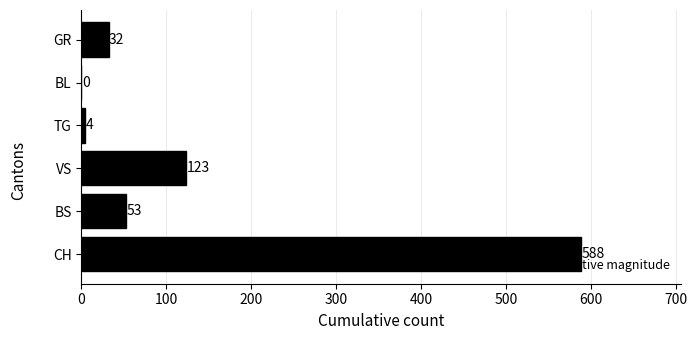

The chart shows a value of -218 at BL. True or false?

False